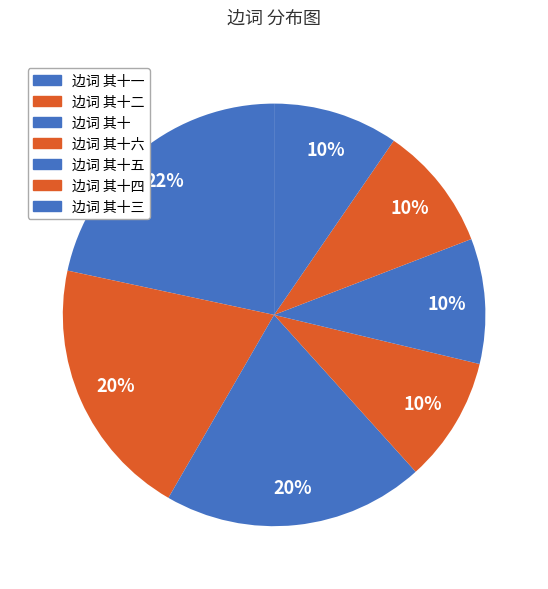

How many segments does this pie chart have?

7